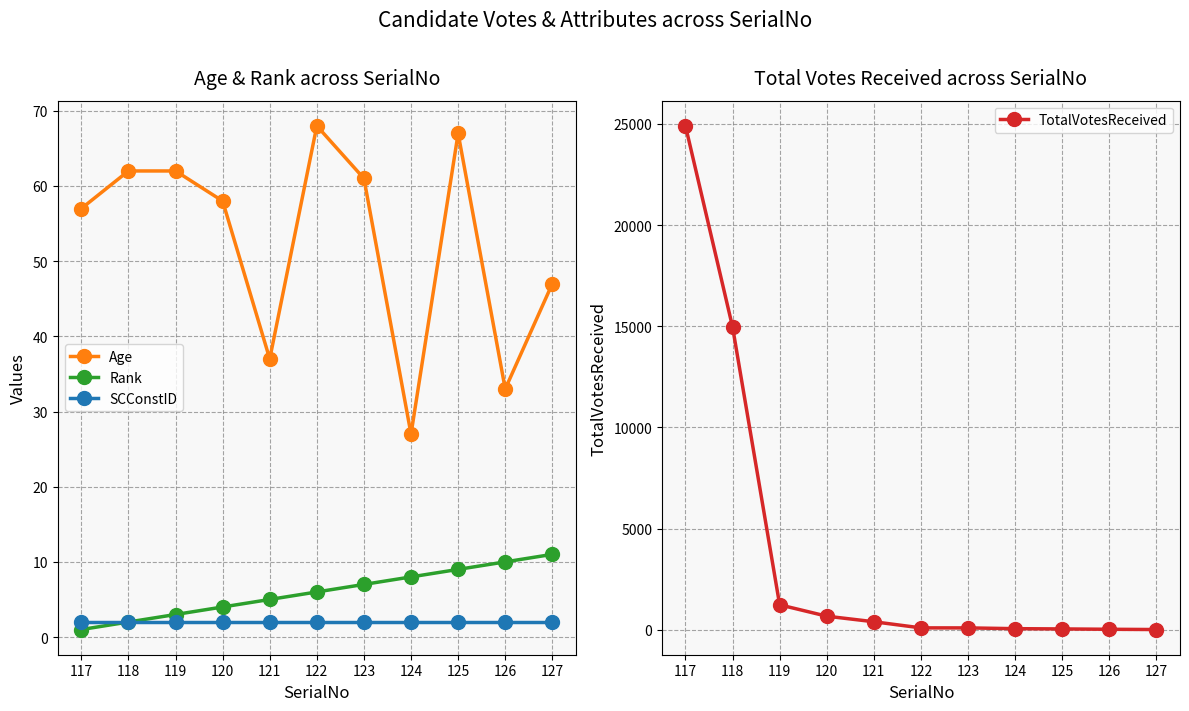

Is it true that Rank equals 3 at 119?

True